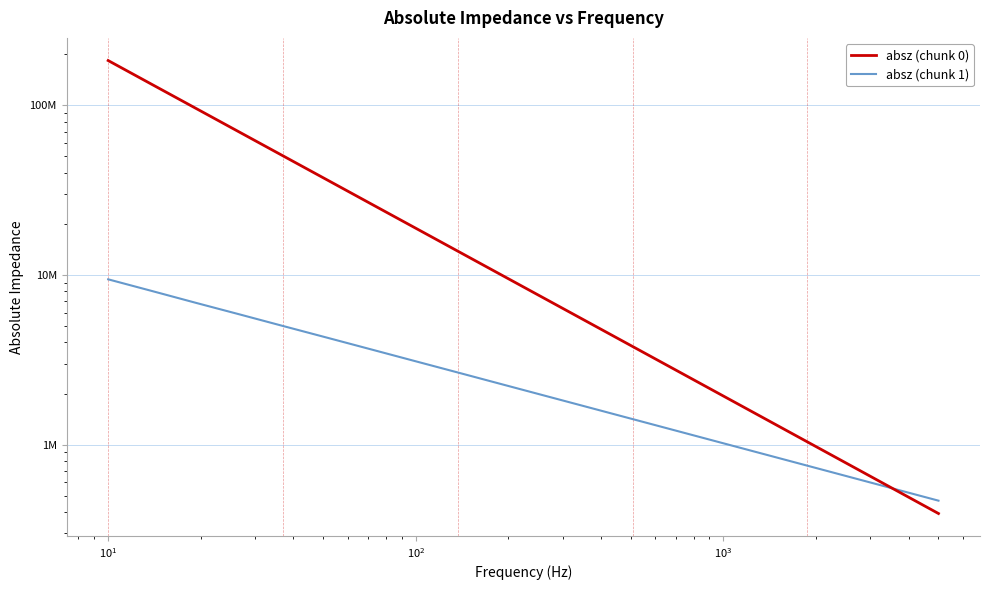

What is the difference between the maximum and second lowest values in the absz (chunk 1) series?

8877681